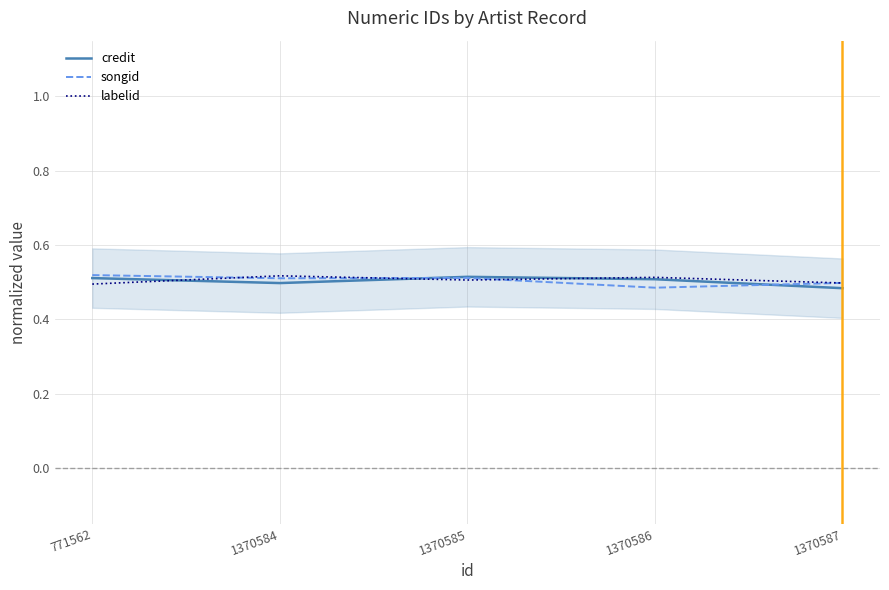

How many categories are shown in the chart?

5